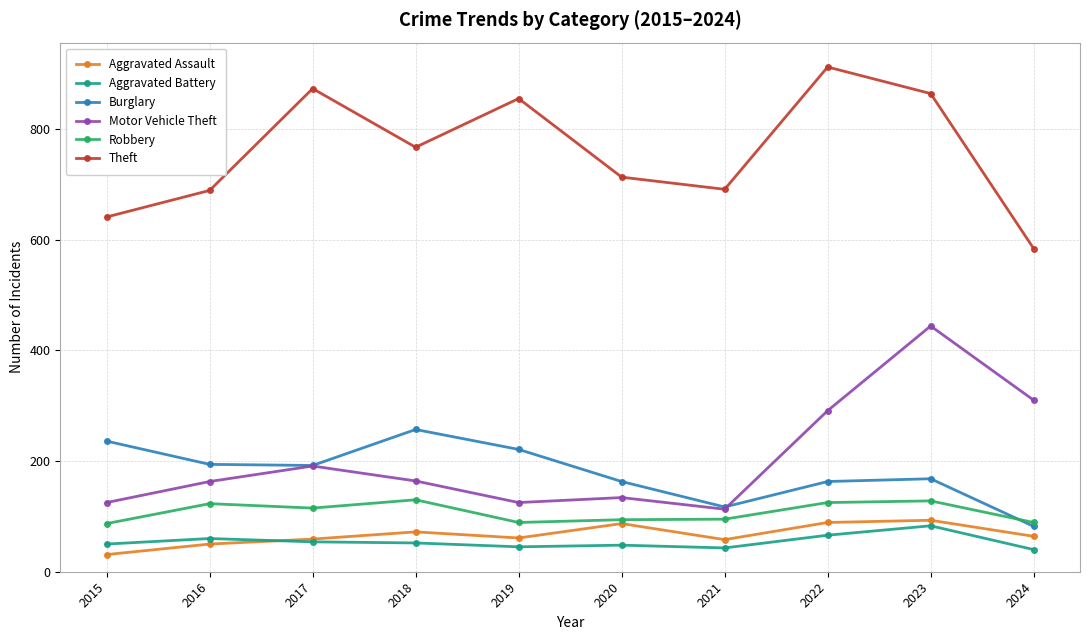

What is the minimum value for Burglary?

82